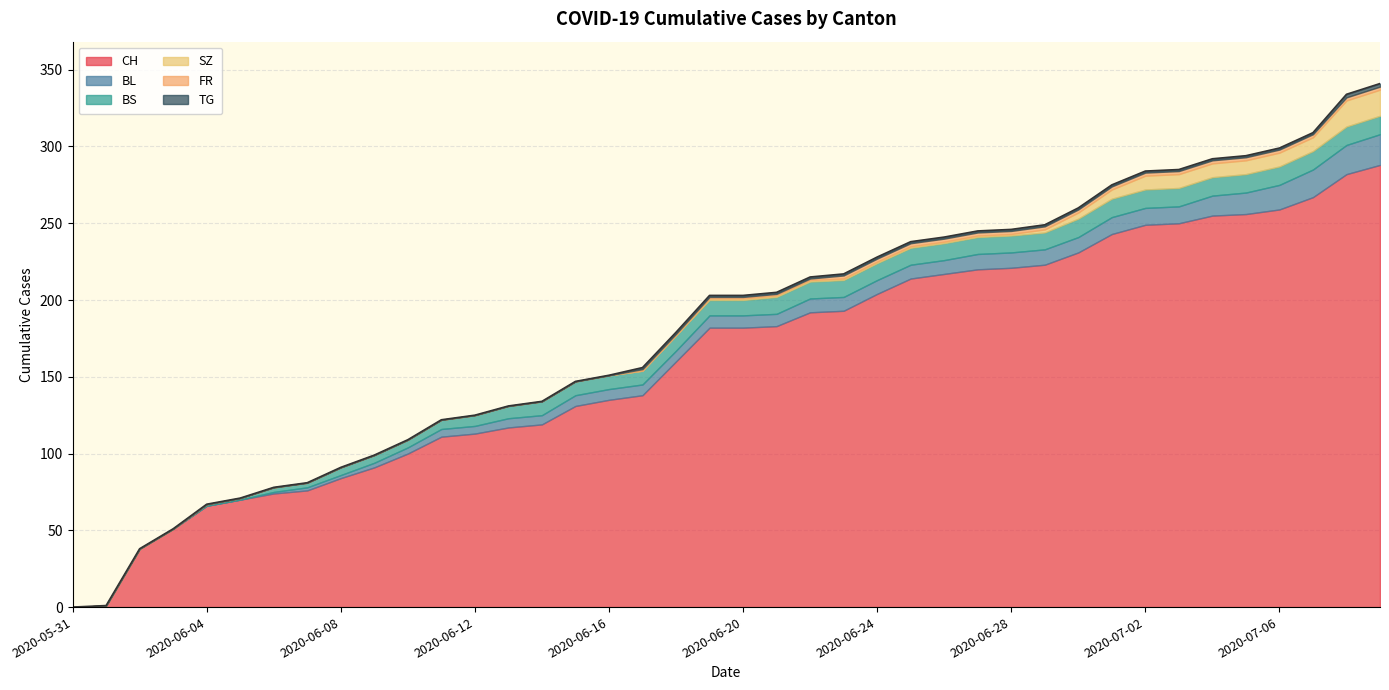

Rank the series by their maximum value, from lowest to highest.

FR, TG, BS, SZ, BL, CH